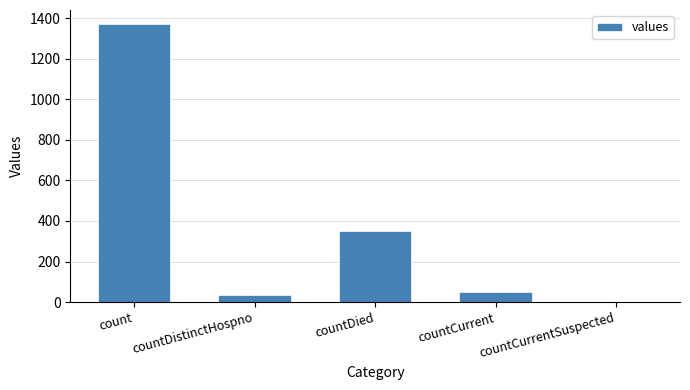

Reading right to left, extract all data points from this chart.

countCurrentSuspected=0	countCurrent=52	countDied=349	countDistinctHospno=33	count=1371